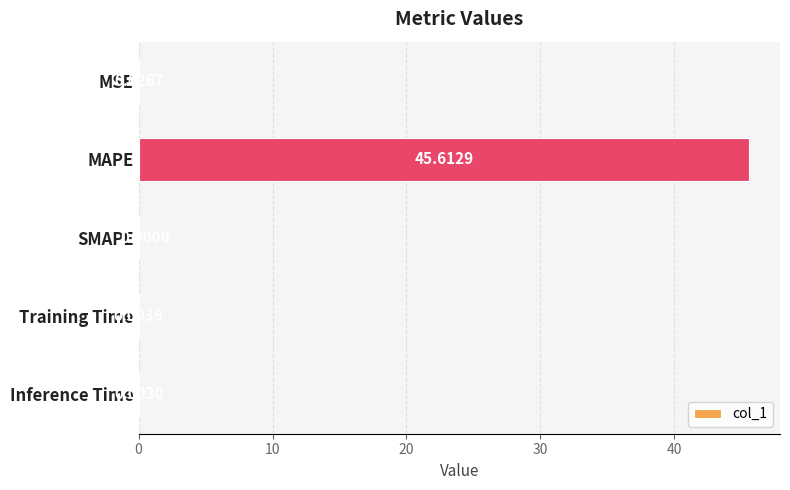

Which has a higher value, SMAPE or MAPE?

MAPE